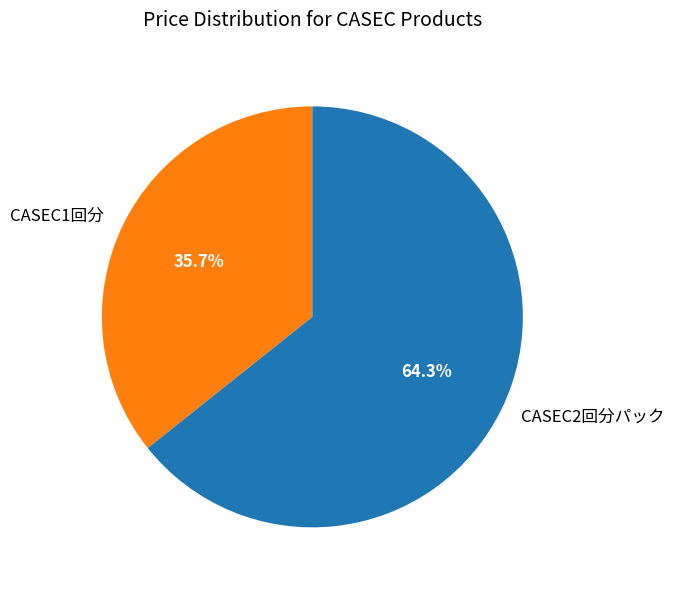

Is there any slice that represents more than half of the pie?

Yes